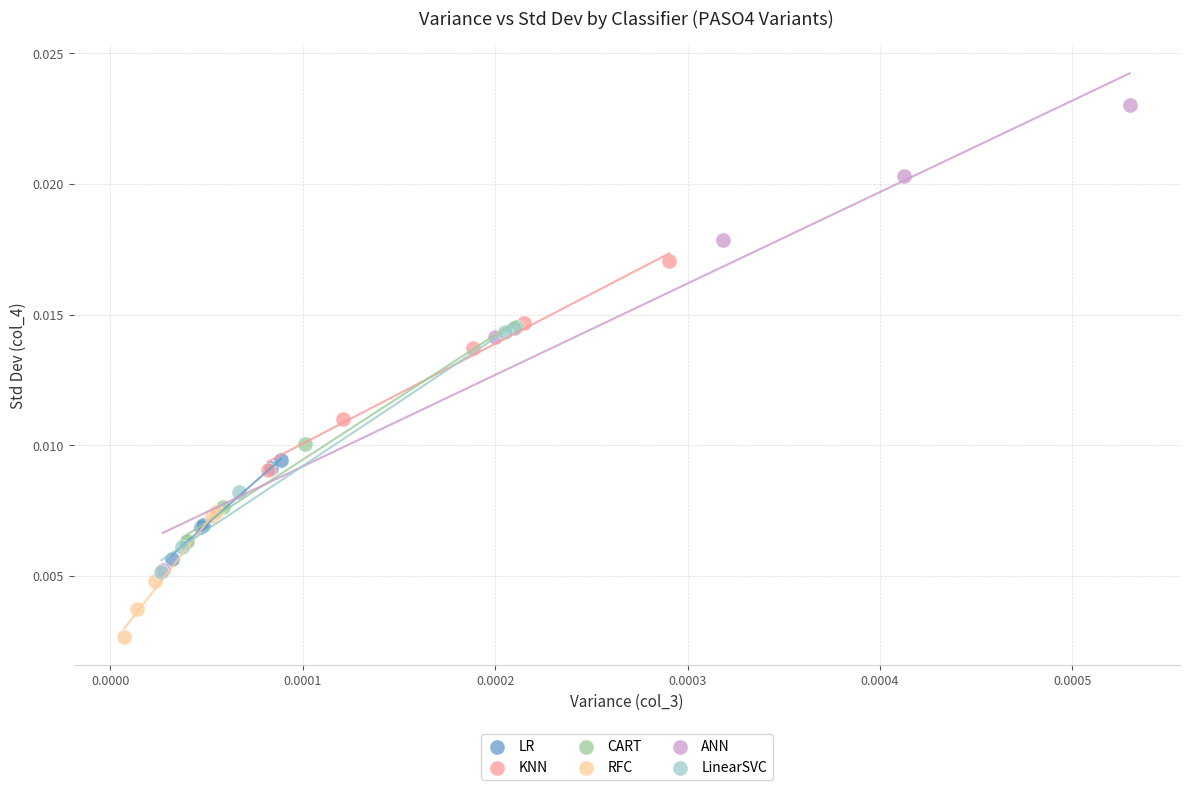

What are all the series names shown in the legend?

LR, KNN, CART, RFC, ANN, LinearSVC